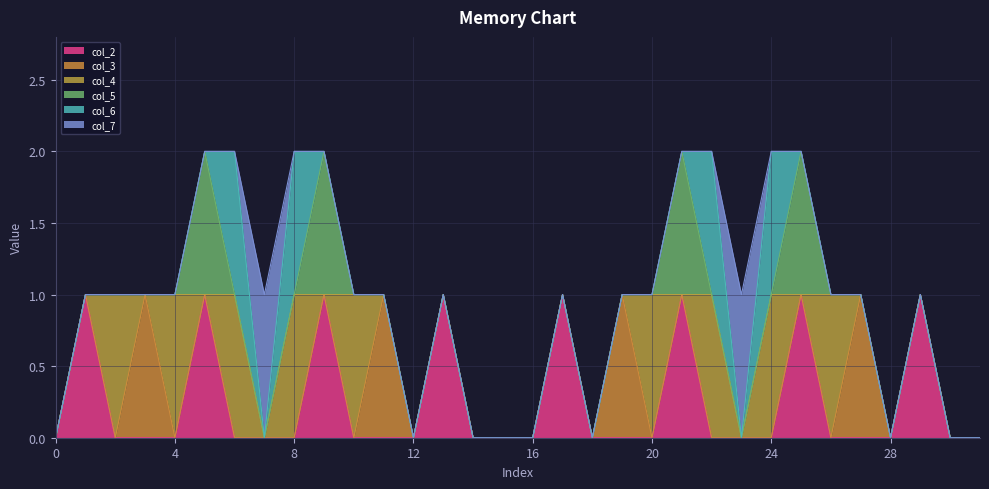

Is the value of col_2 at 6 greater than the value of col_6 at 17?

No